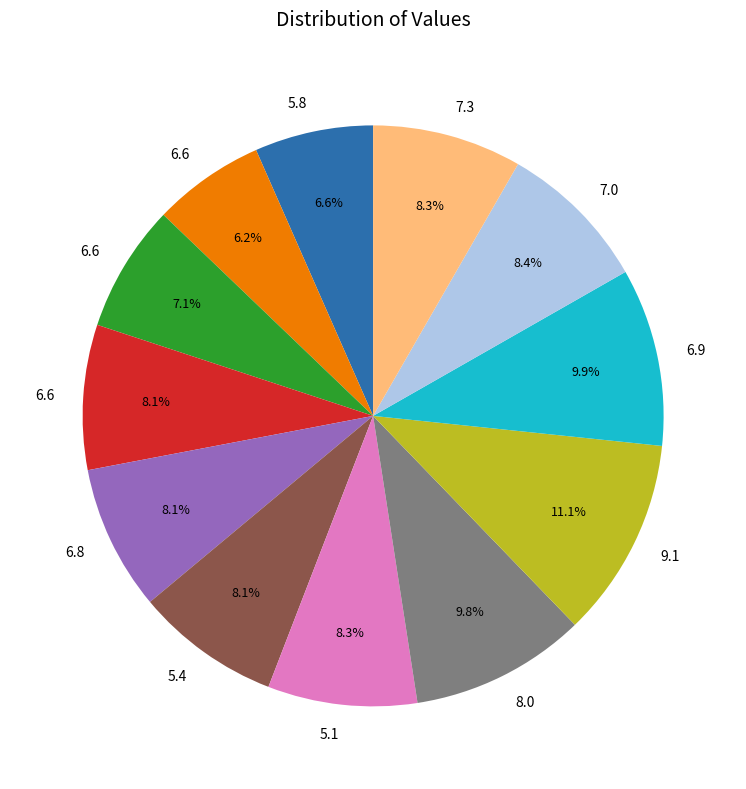

Is there any slice that represents more than half of the pie?

No